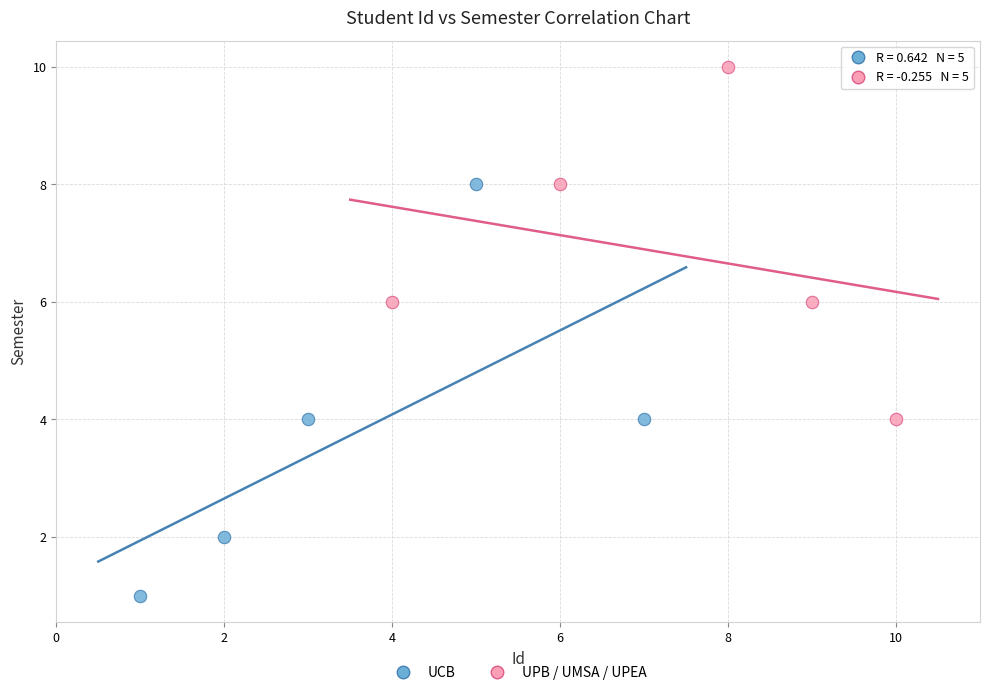

Which series reaches the maximum Y coordinate?

UPB / UMSA / UPEA